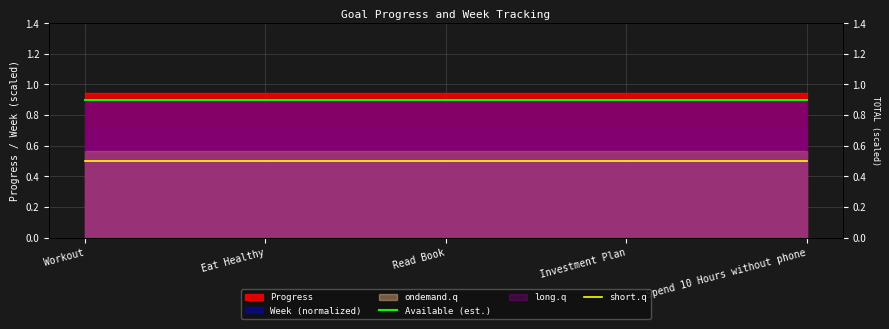

At which category is the sum across all series the highest?

Workout